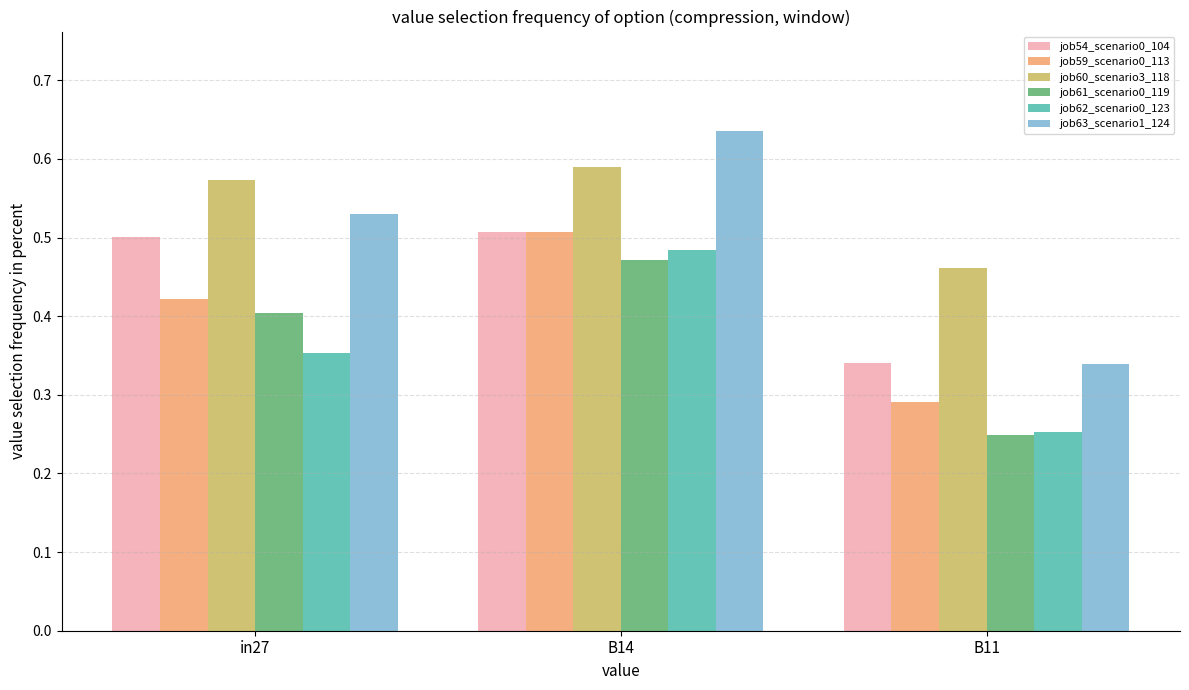

The job60_scenario3_118 series shows 0.5 at B11. True or false?

True